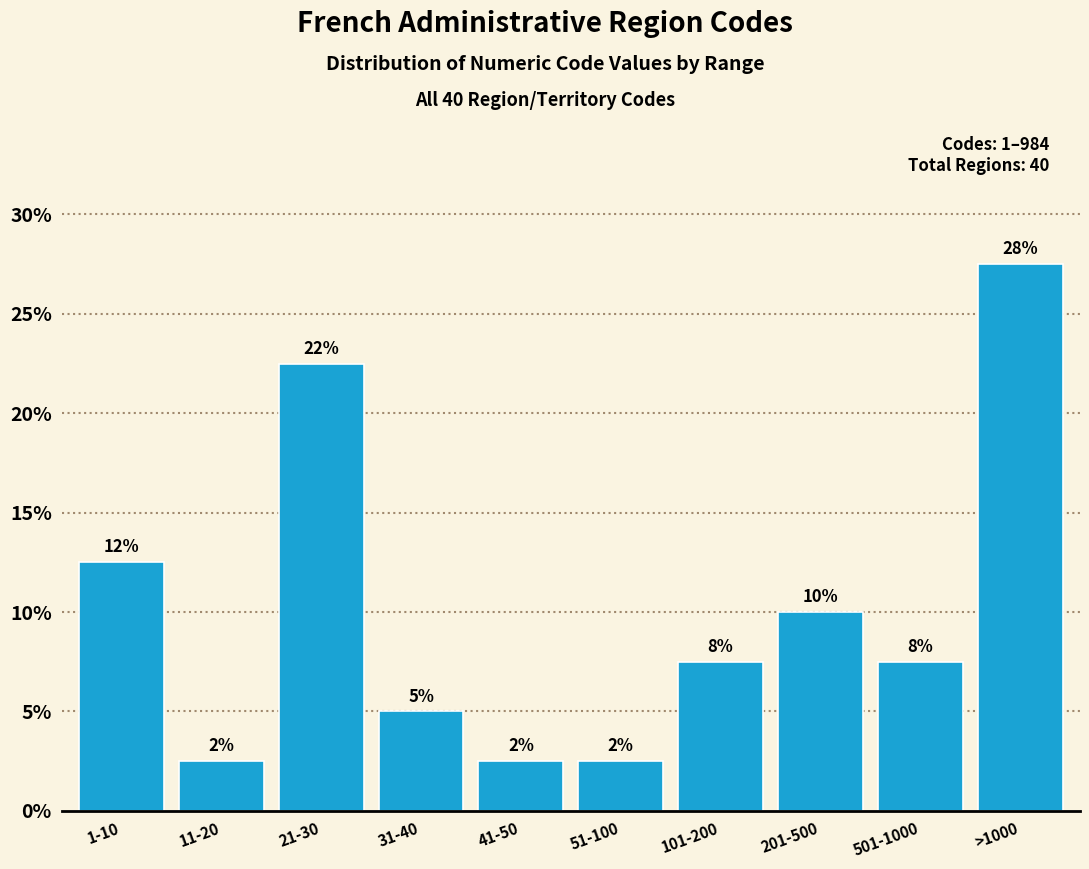

How many bars are there in total?

10